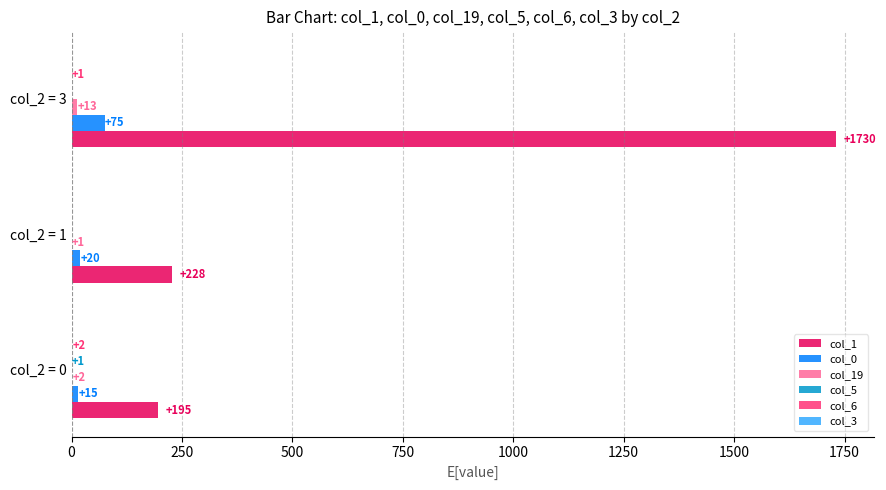

Count the number of data series in this chart.

5